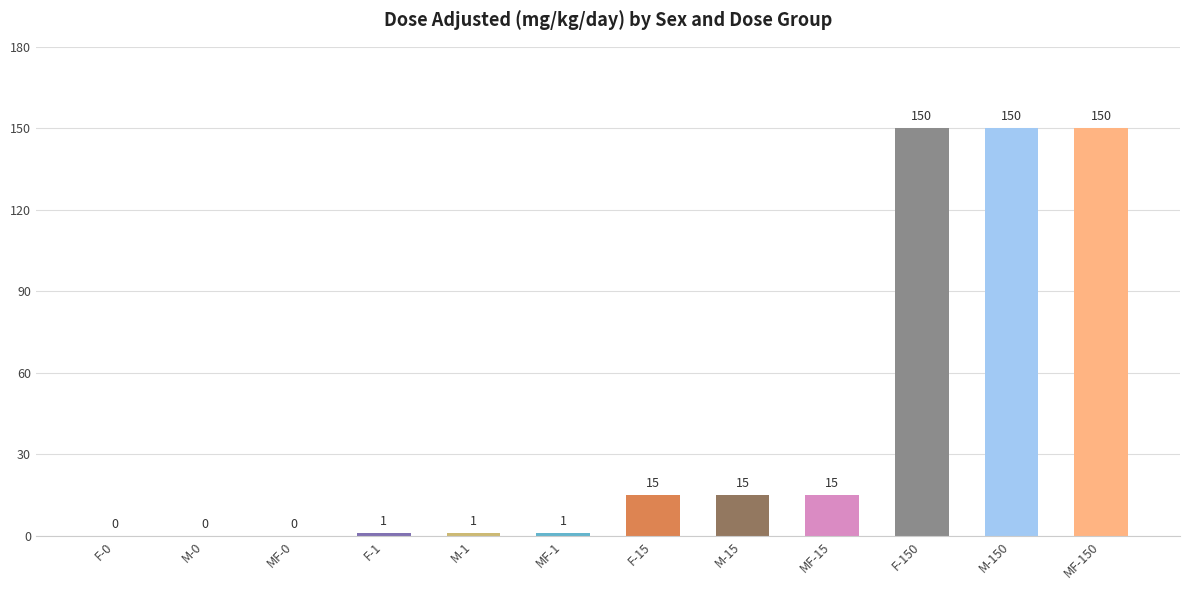

What is the greatest value displayed?

150